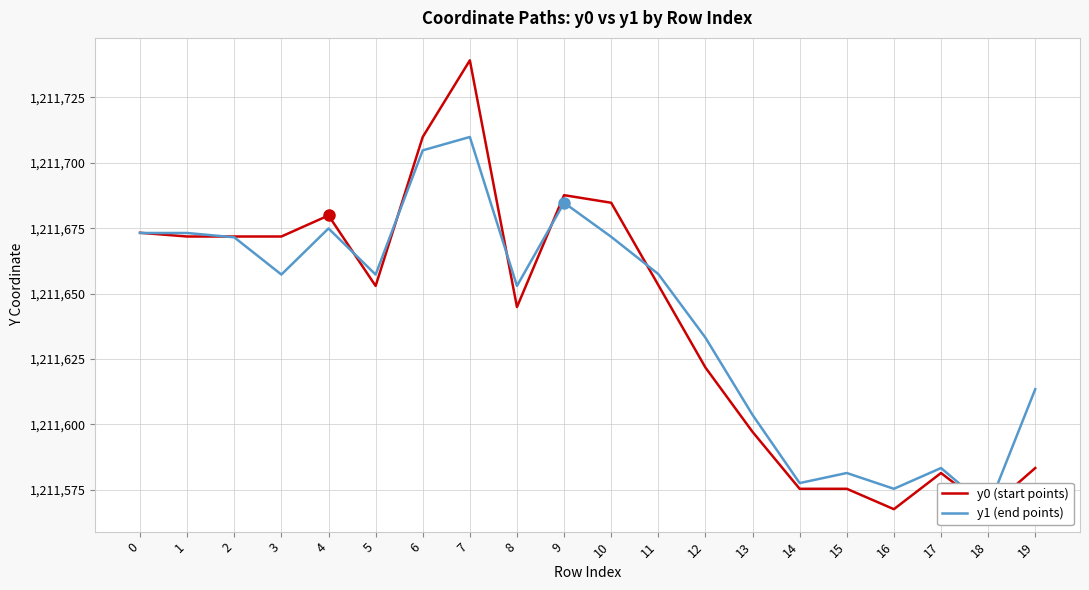

Is the value of y0 (start points) at 8 greater than the value of y1 (end points) at 9?

No